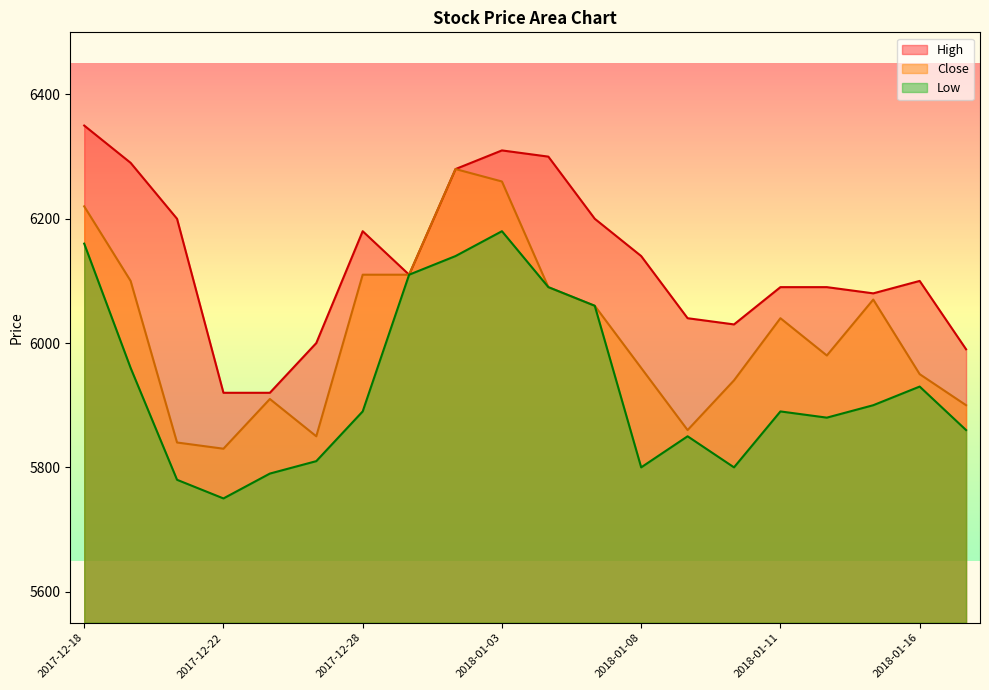

How many interior local peaks does the High series have?

3